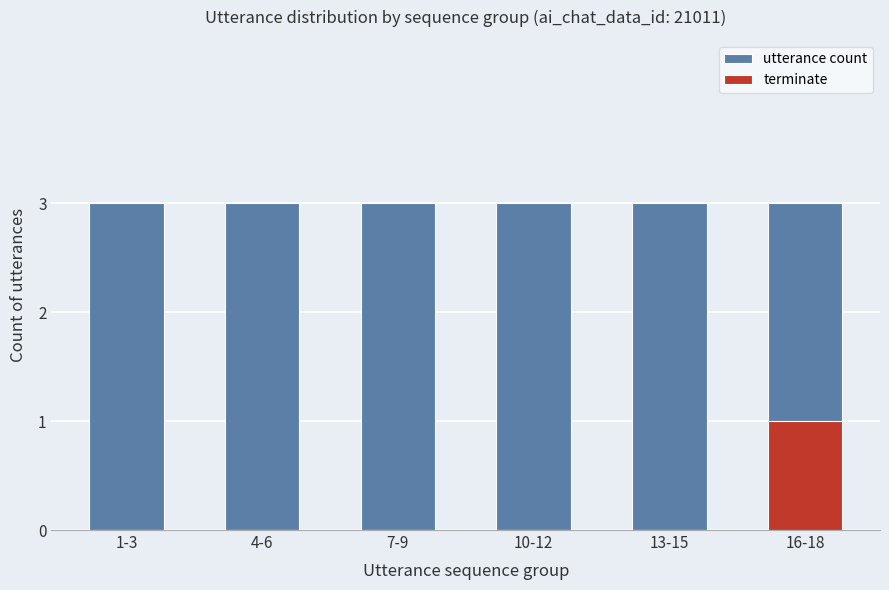

What is the label of the 5th bar from the right?

4-6